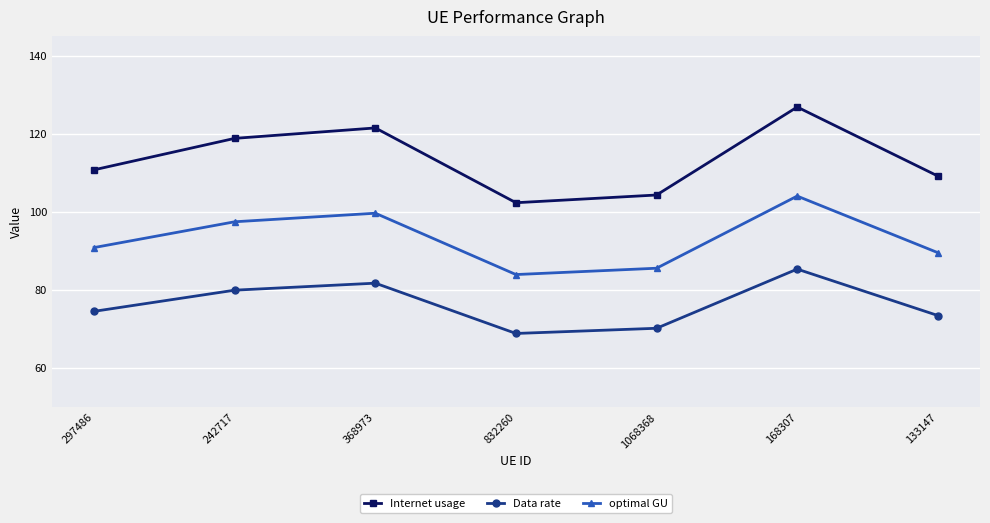

Reading left to right, transcribe all the data shown in this chart.

Internet usage: 297486=110.8	242717=118.9	368973=121.5	832260=102.4	1068368=104.3	168307=126.9	133147=109.2
Data rate: 297486=74.5	242717=80.0	368973=81.7	832260=68.9	1068368=70.2	168307=85.4	133147=73.5
optimal GU: 297486=90.9	242717=97.5	368973=99.7	832260=84.0	1068368=85.6	168307=104.1	133147=89.6